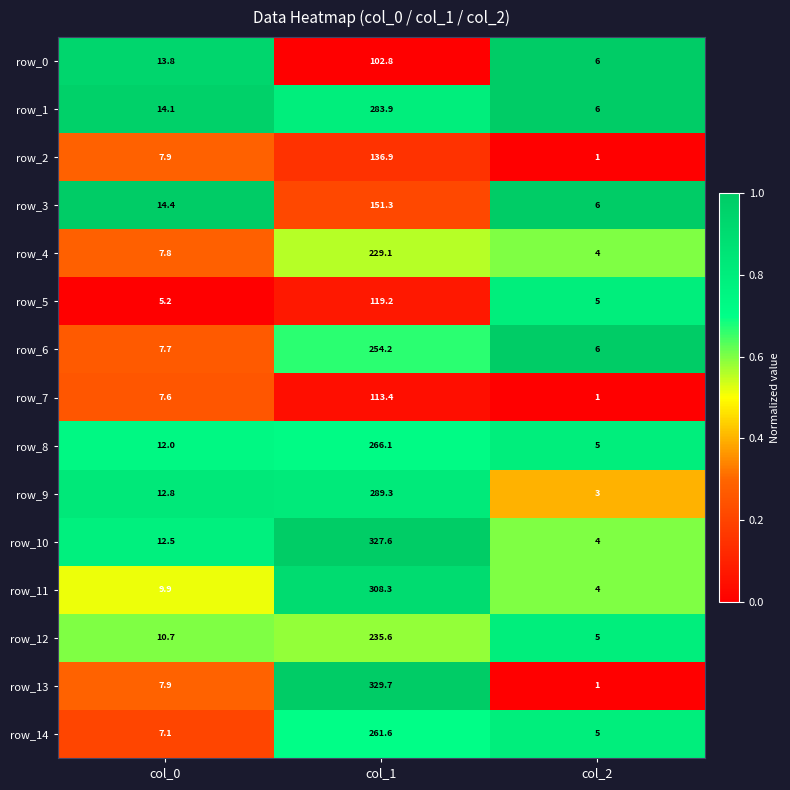

Read the row_12 value at col_1.

235.6